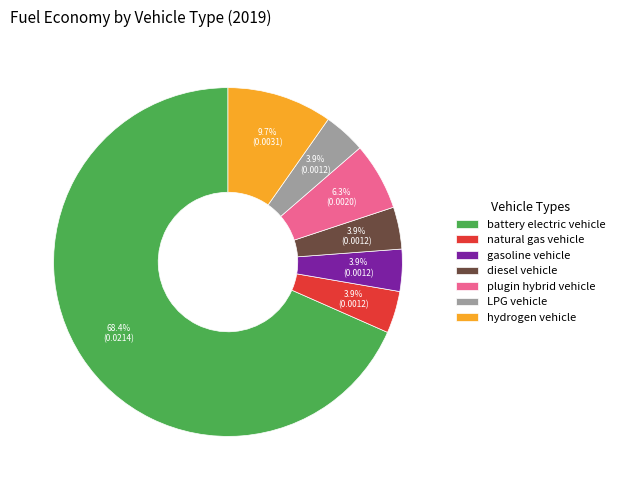

How many slices are in this pie chart?

7